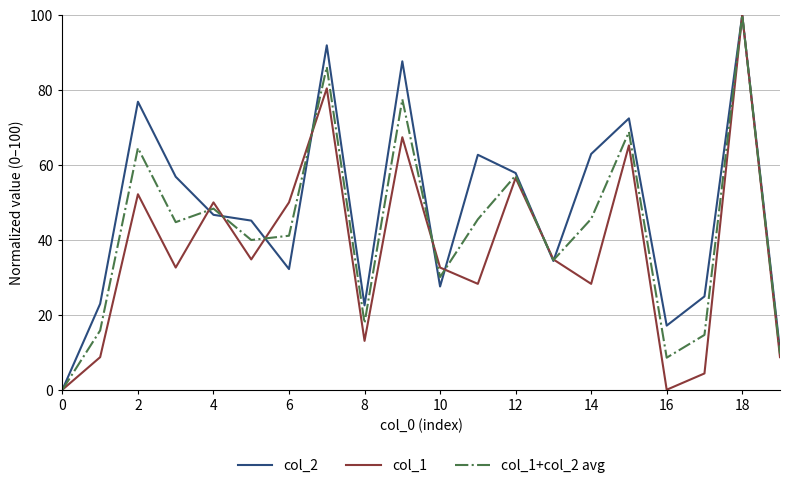

Which series has the largest total across all categories?

col_2